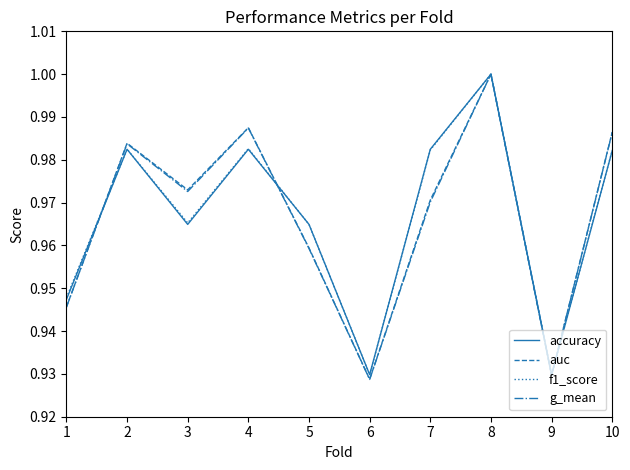

What are all the series names shown in the legend?

accuracy, auc, f1_score, g_mean